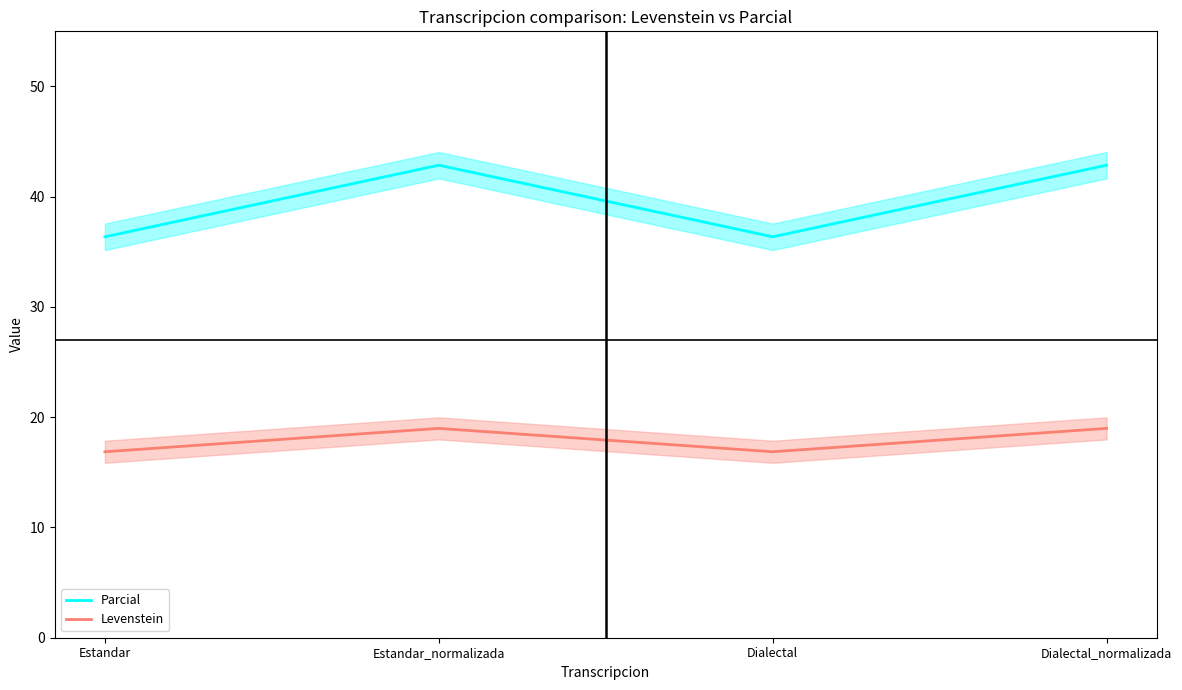

Rank the series by their maximum value, from lowest to highest.

Levenstein, Parcial